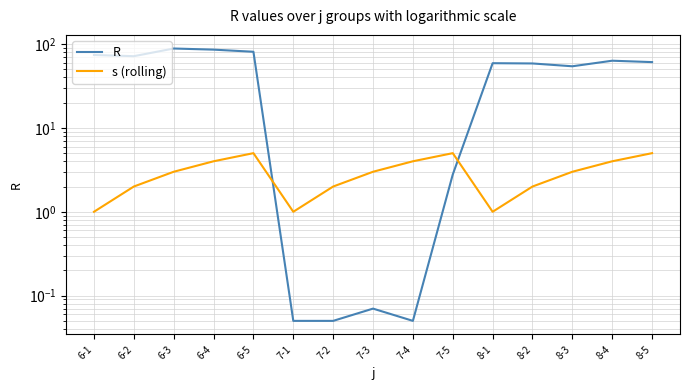

Does the chart display data point markers on the line(s)?

No